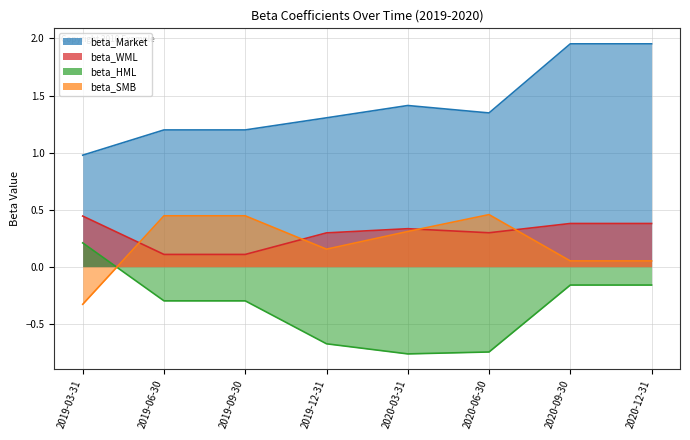

Reading left to right, what are all the values shown in this chart?

beta_Market: 2019-03-31=1.0	2019-06-30=1.2	2019-09-30=1.2	2019-12-31=1.3	2020-03-31=1.4	2020-06-30=1.3	2020-09-30=2.0	2020-12-31=2.0
beta_WML: 2019-03-31=0.4	2019-06-30=0.1	2019-09-30=0.1	2019-12-31=0.3	2020-03-31=0.3	2020-06-30=0.3	2020-09-30=0.4	2020-12-31=0.4
beta_HML: 2019-03-31=0.2	2019-06-30=-0.3	2019-09-30=-0.3	2019-12-31=-0.7	2020-03-31=-0.8	2020-06-30=-0.7	2020-09-30=-0.2	2020-12-31=-0.2
beta_SMB: 2019-03-31=-0.3	2019-06-30=0.4	2019-09-30=0.4	2019-12-31=0.2	2020-03-31=0.3	2020-06-30=0.5	2020-09-30=0.1	2020-12-31=0.1